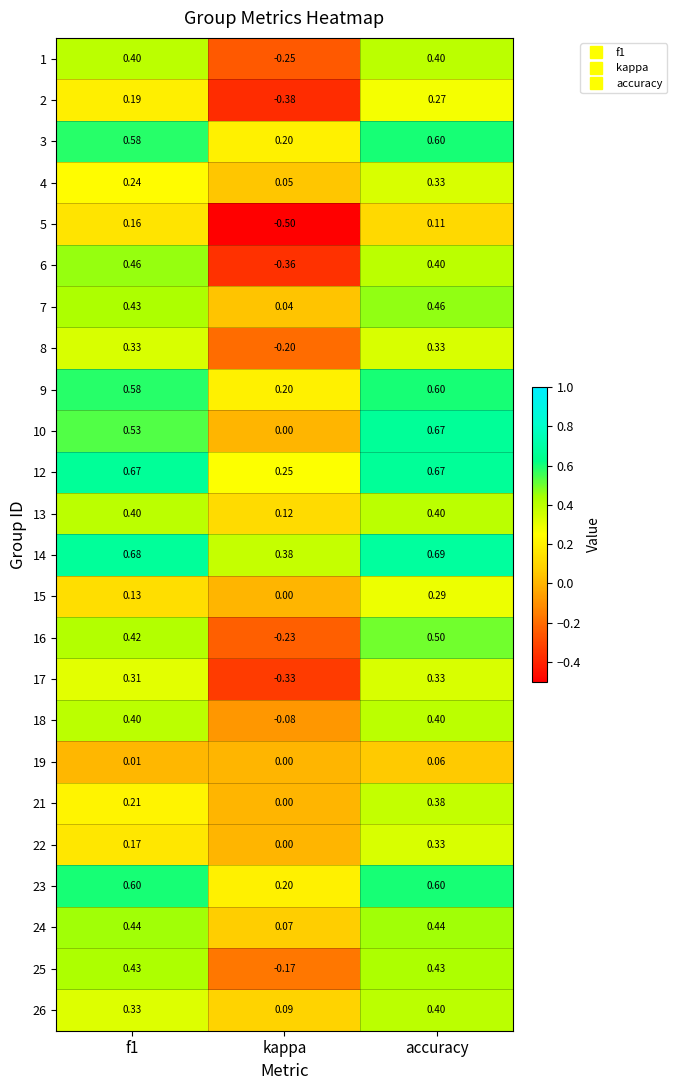

At which category does the chart reach its peak across all series?

accuracy